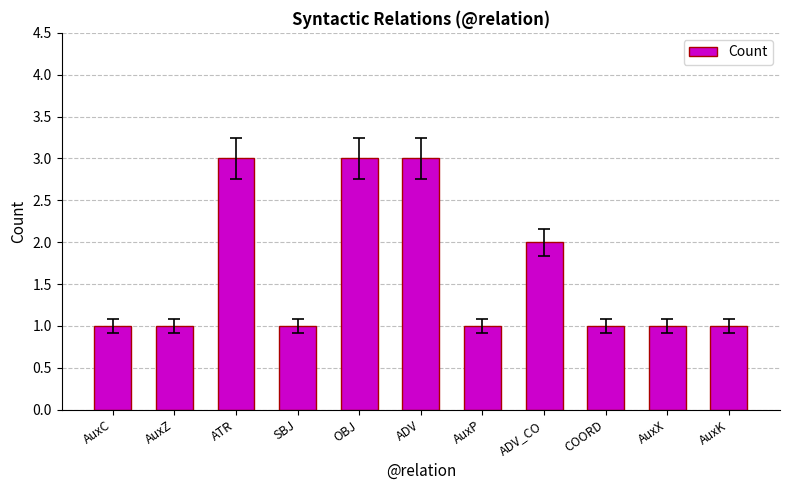

Approximately how many times larger is the value at ADV_CO compared to ATR?

0.7